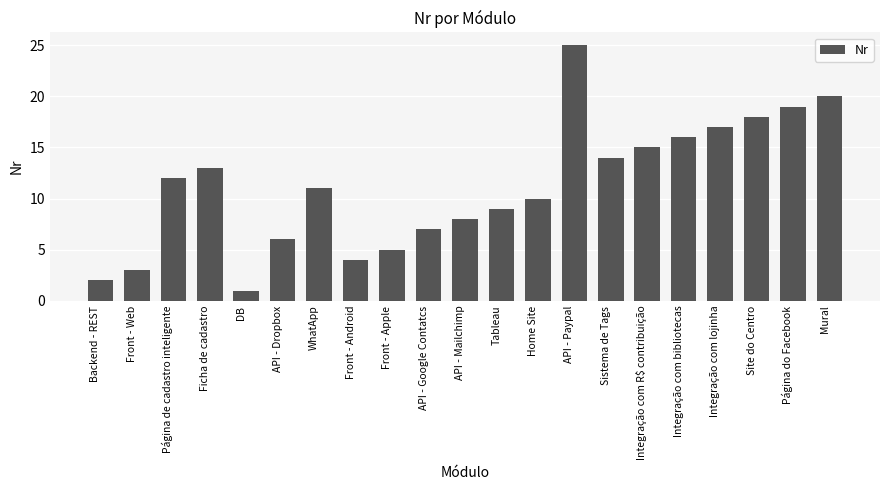

Rank the categories by value from lowest to highest.

DB, Backend - REST, Front - Web, Front - Android, Front - Apple, API - Dropbox, API - Google Contatcs, API - Mailchimp, Tableau, Home Site, WhatApp, Página de cadastro inteligente, Ficha de cadastro, Sistema de Tags, Integração com R$ contribuição, Integração com bibliotecas, Integração com lojinha, Site do Centro, Página do Facebook, Mural, API - Paypal